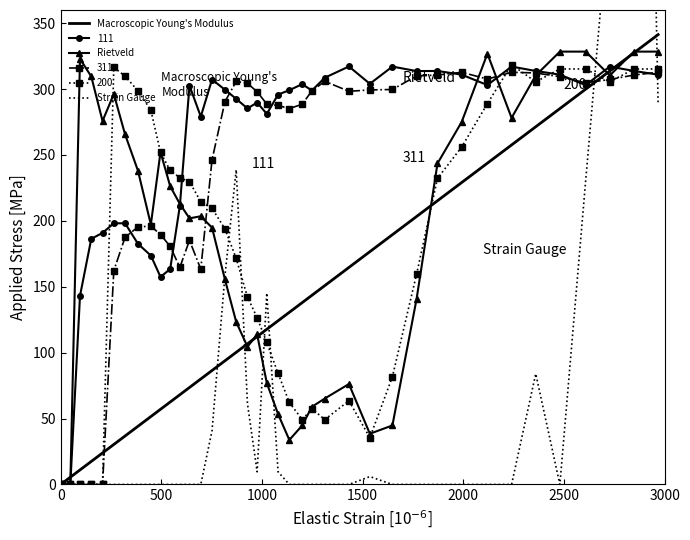

Does the chart have visible grid lines?

No